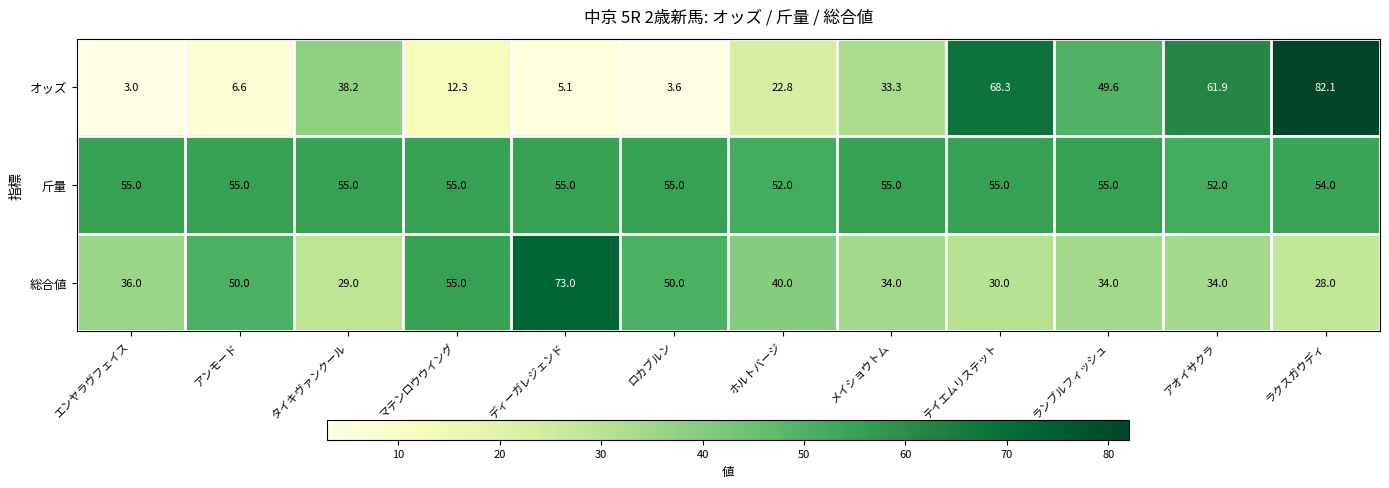

What is the difference between the second highest and minimum values in the 斤量 series?

3.0